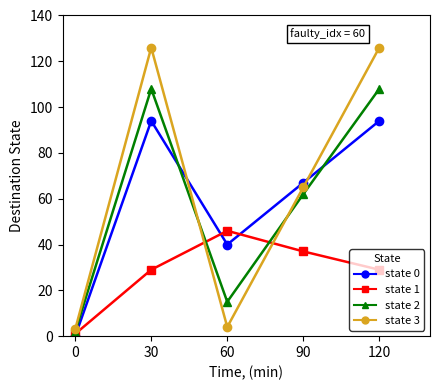

How many data points does each series have?

5